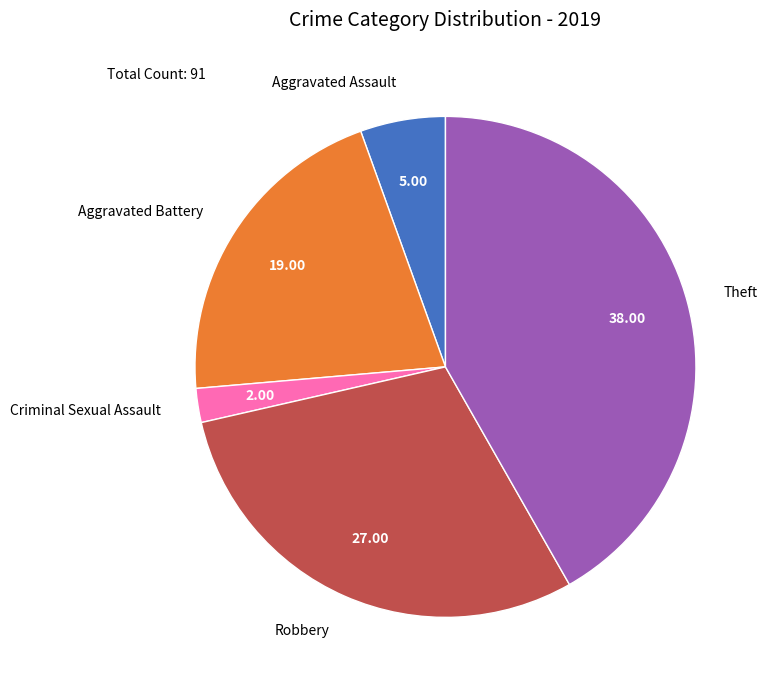

Which category has the smallest portion of the pie?

Criminal Sexual Assault